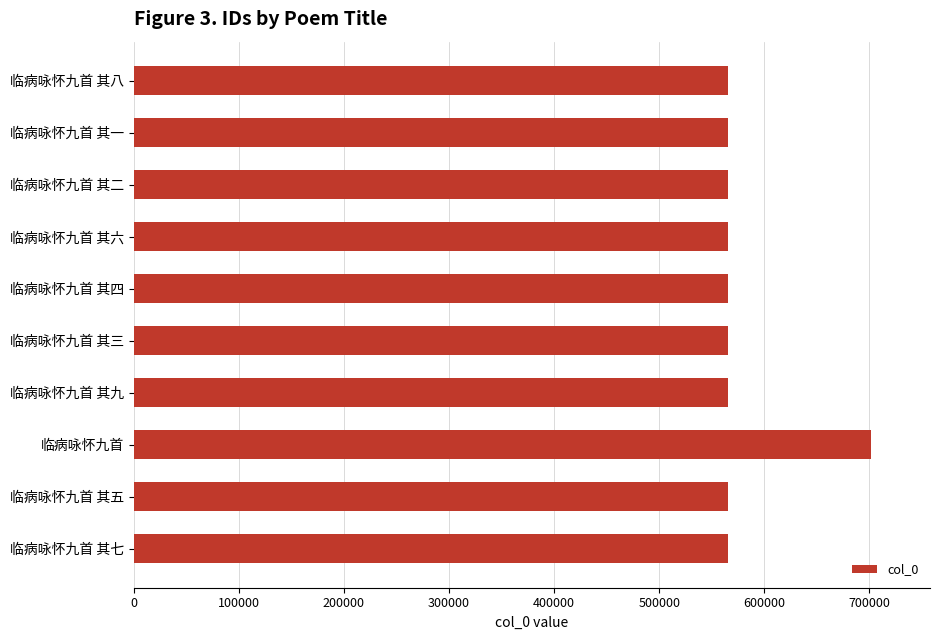

At which category does the chart reach its peak across all series?

临病咏怀九首